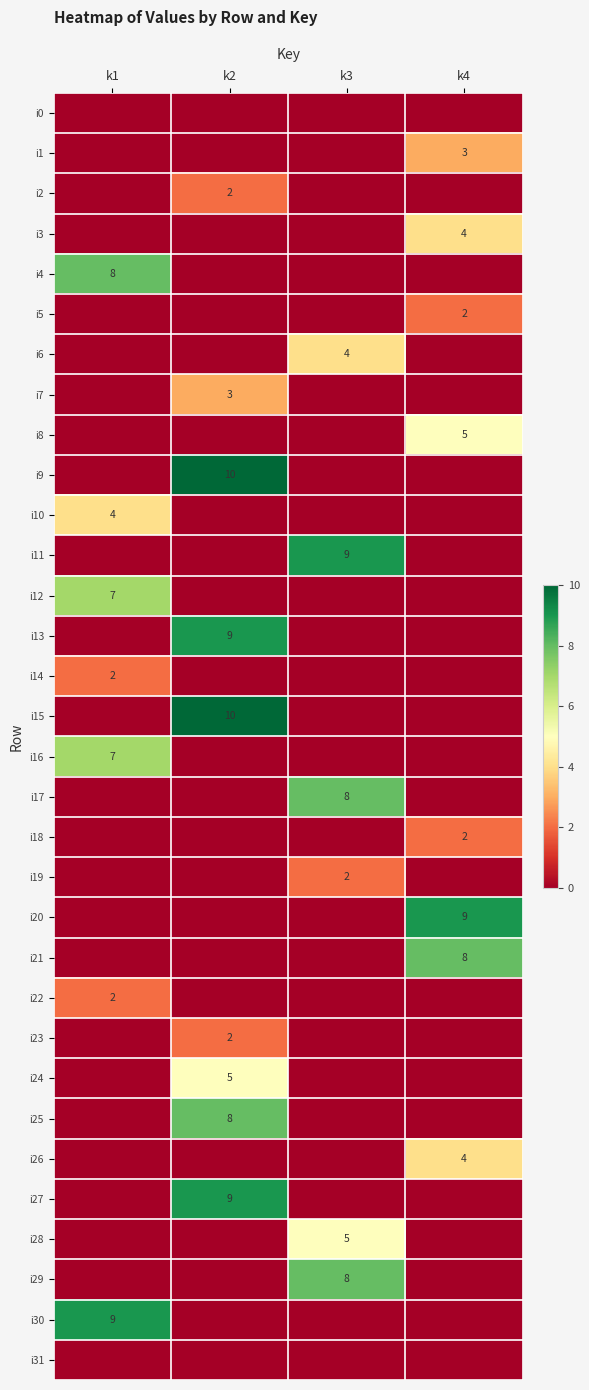

The value of i12 at k1 is 7. True or false?

True